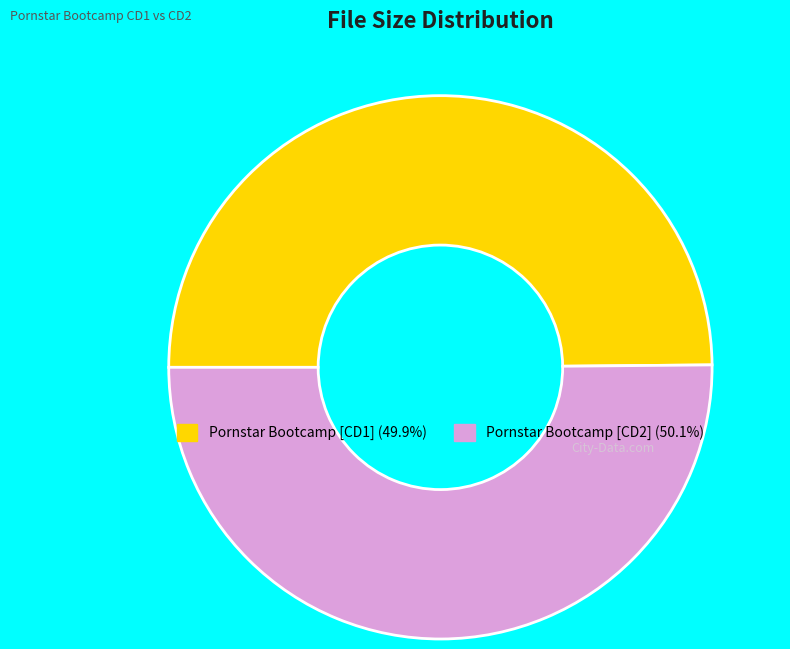

Approximately how many times larger is the value at Pornstar Bootcamp [CD1] (49.9%) compared to Pornstar Bootcamp [CD2] (50.1%)?

1.0